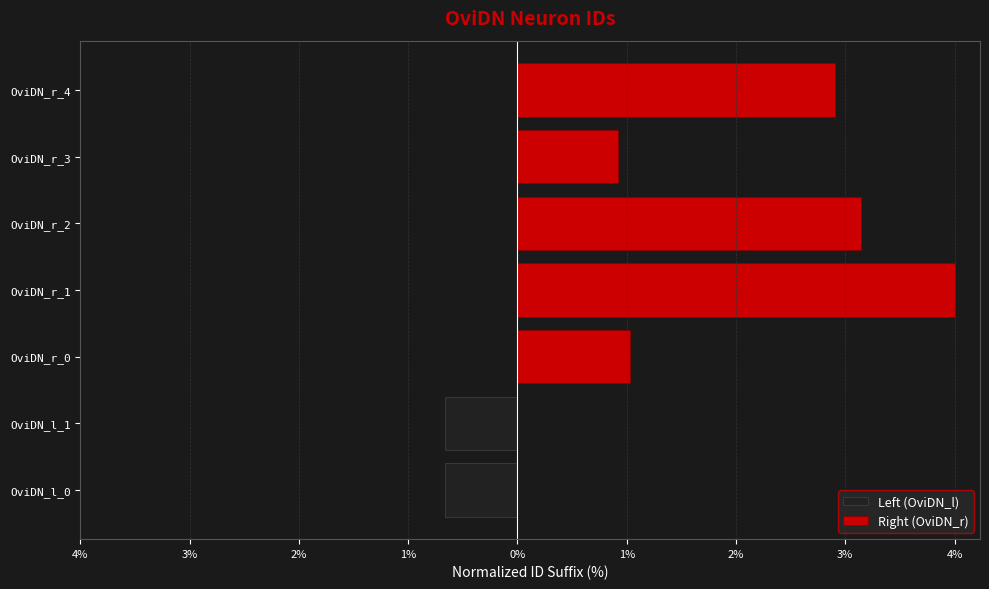

Rank the series by their average value, from lowest to highest.

Left (OviDN_l), Right (OviDN_r)